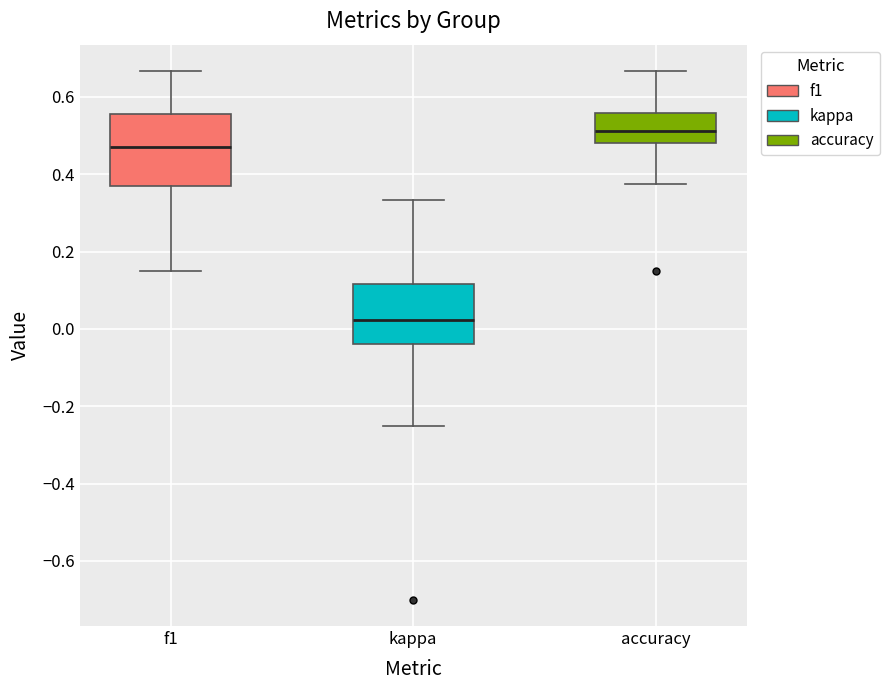

Reading left to right, transcribe this box plot: for each box, give where its median line is, the range the box spans, and where its two whiskers end, as read against the y-axis. The values are not printed on the chart, so give them approximately, as read against the axis.

f1: median 0.48, box 0.36 to 0.56, whiskers 0.16 to 0.66
kappa: median 0.02, box -0.04 to 0.12, whiskers -0.24 to 0.34
accuracy: median 0.52, box 0.48 to 0.56, whiskers 0.38 to 0.66